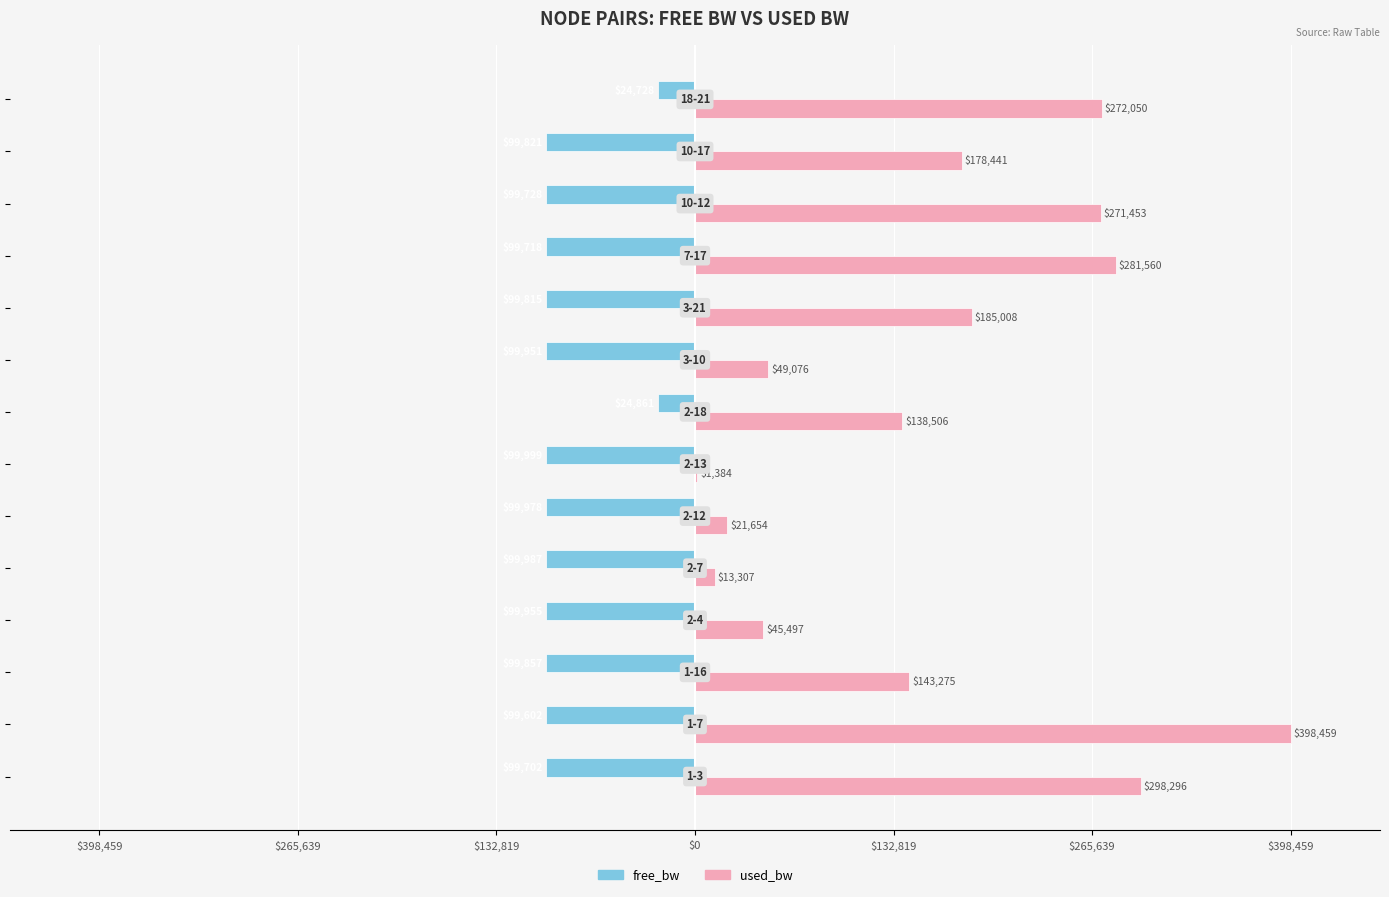

What are all the series names shown in the legend?

free_bw, used_bw